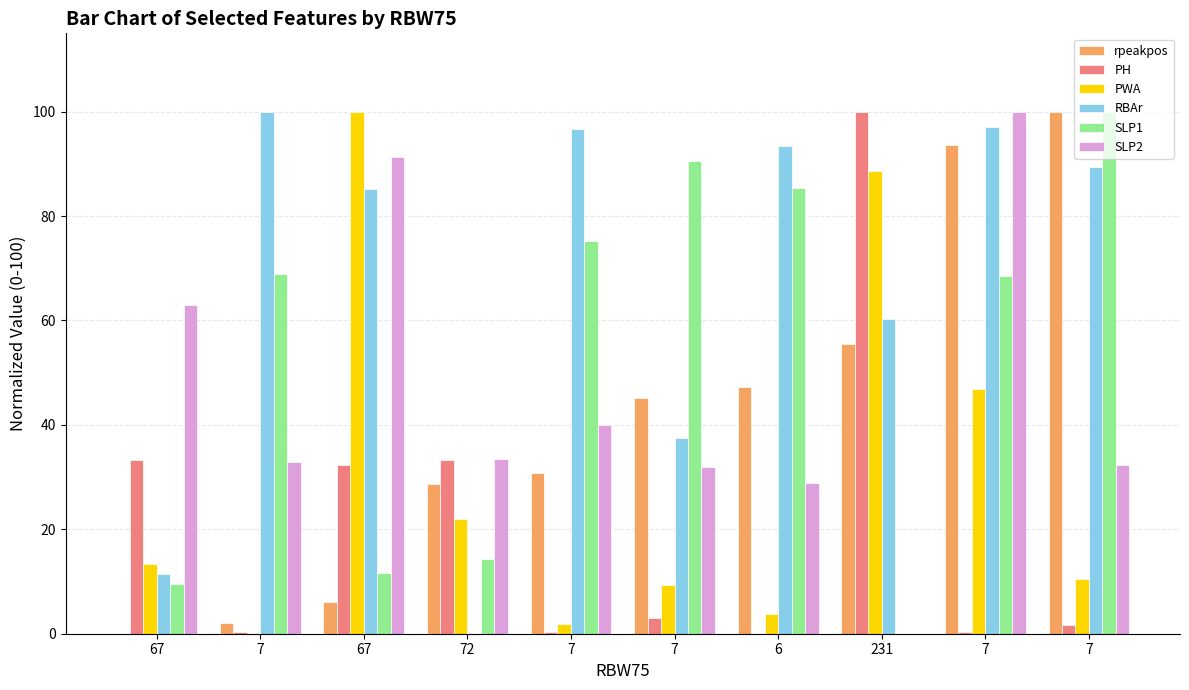

Which series changed the most between 7 and 231?

PH